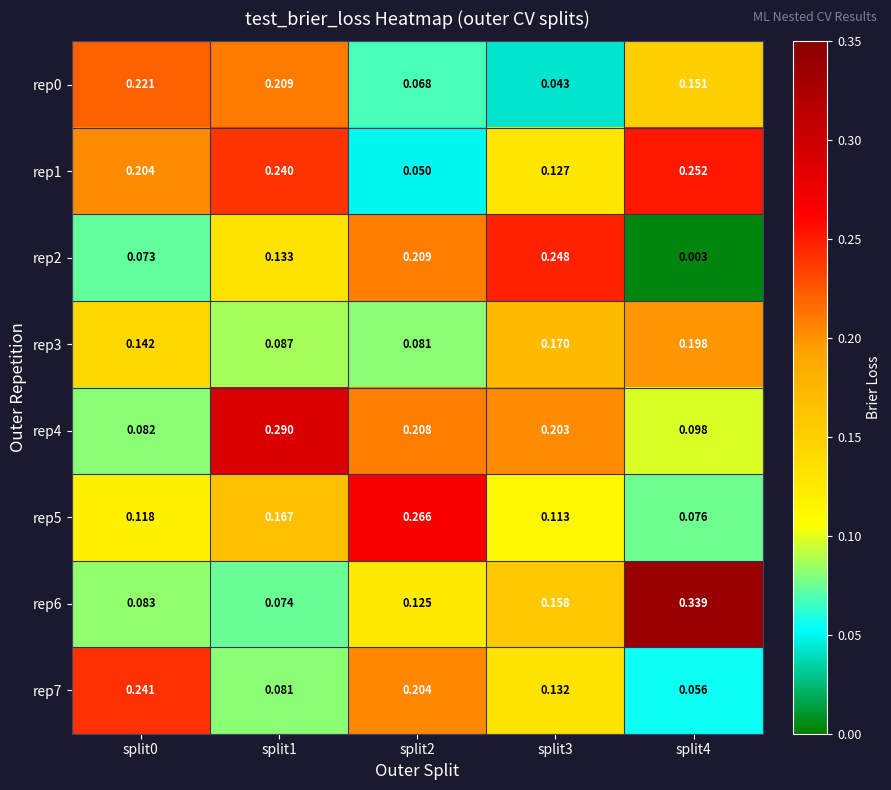

Between split2 and split4, which series saw the biggest shift?

rep6